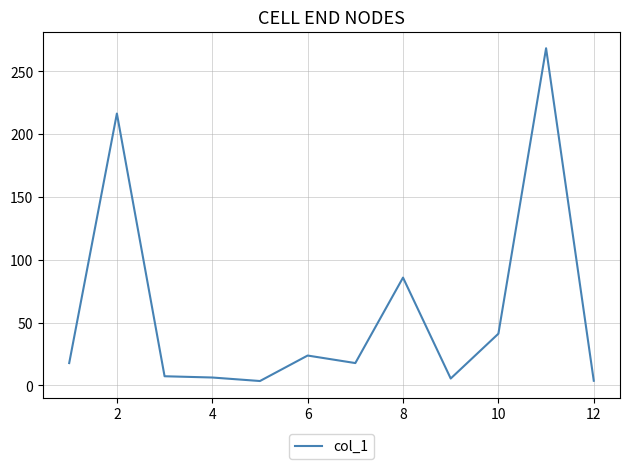

What is the average value?

58.1